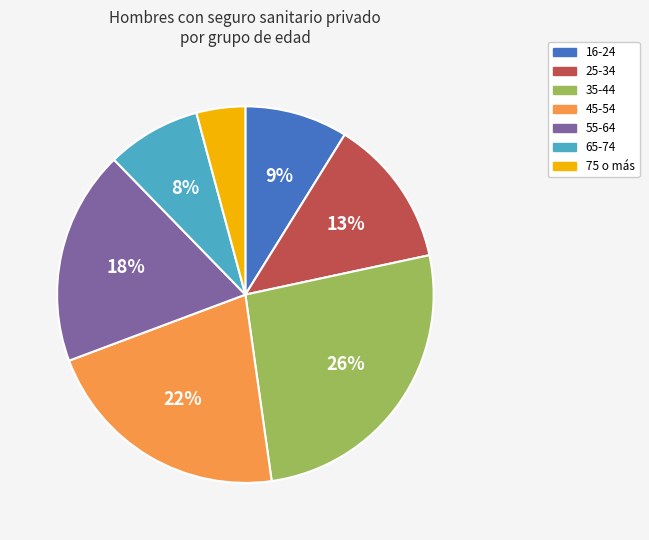

To the nearest percent, what portion does 65-74 represent?

8%